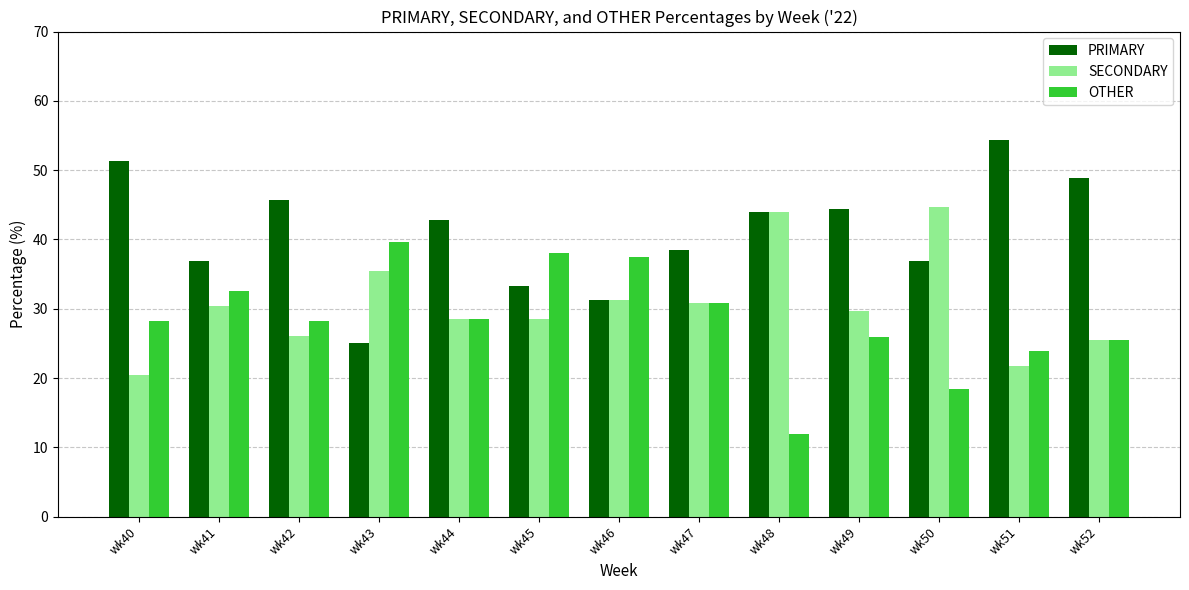

What is the average value of the PRIMARY series?

41.0